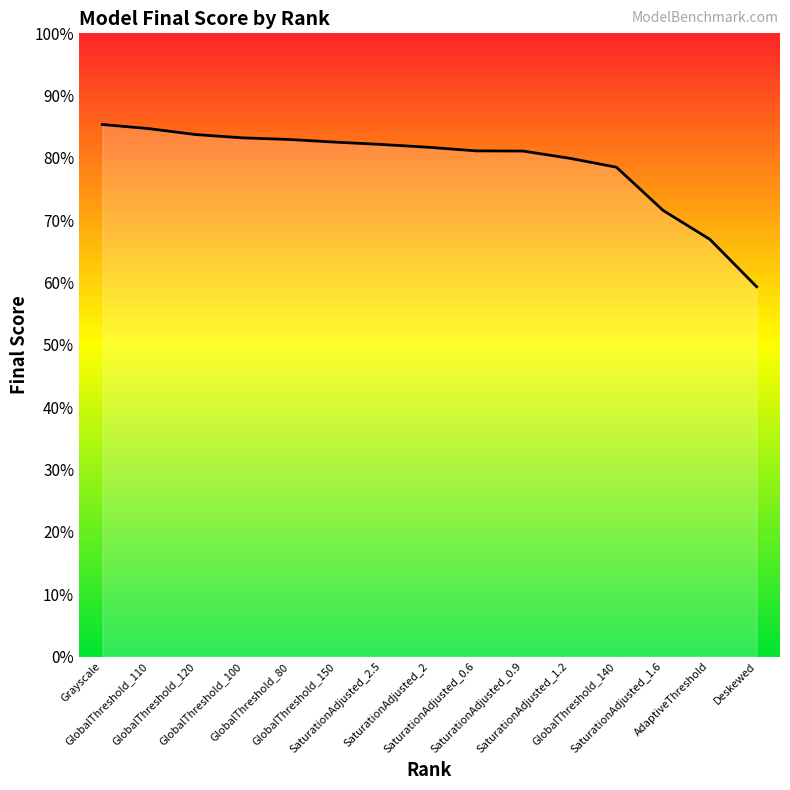

Rank the categories by value from highest to lowest.

Grayscale, GlobalThreshold_110, GlobalThreshold_120, GlobalThreshold_100, GlobalThreshold_80, GlobalThreshold_150, SaturationAdjusted_2.5, SaturationAdjusted_2, SaturationAdjusted_0.6, SaturationAdjusted_0.9, SaturationAdjusted_1.2, GlobalThreshold_140, SaturationAdjusted_1.6, AdaptiveThreshold, Deskewed